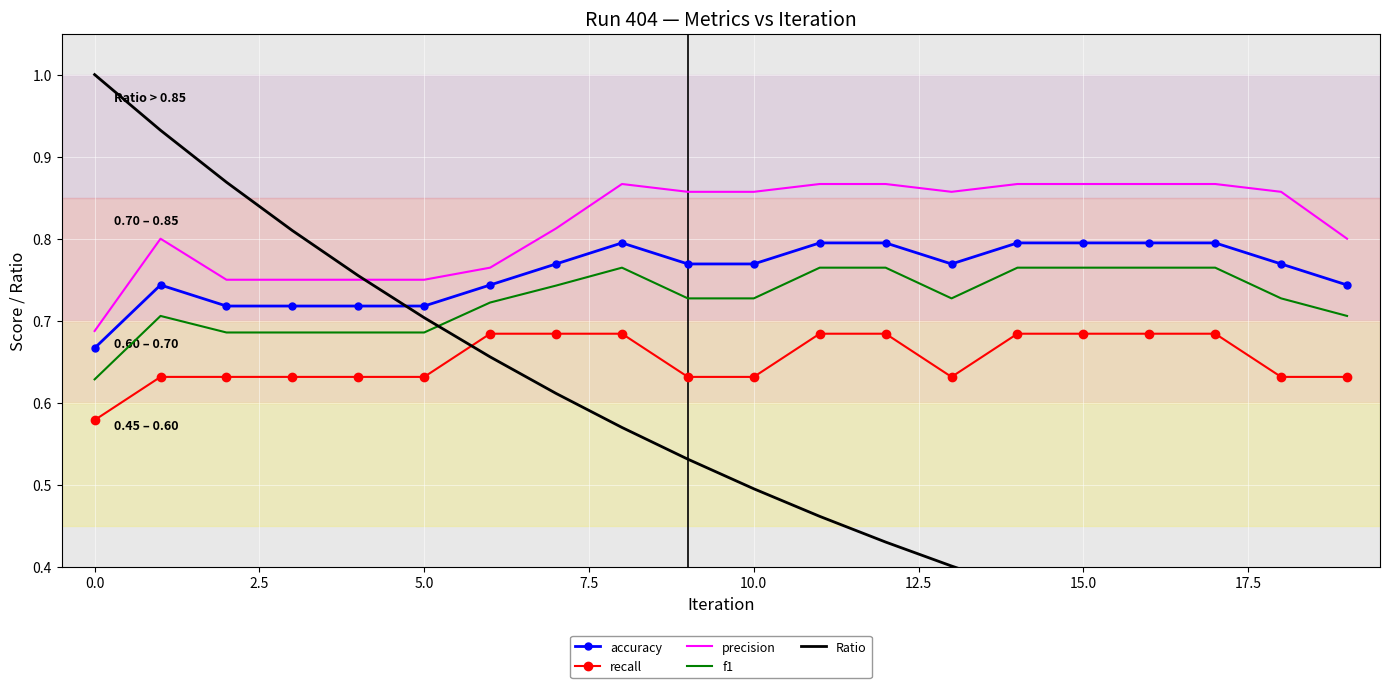

How many distinct data groups are displayed?

5